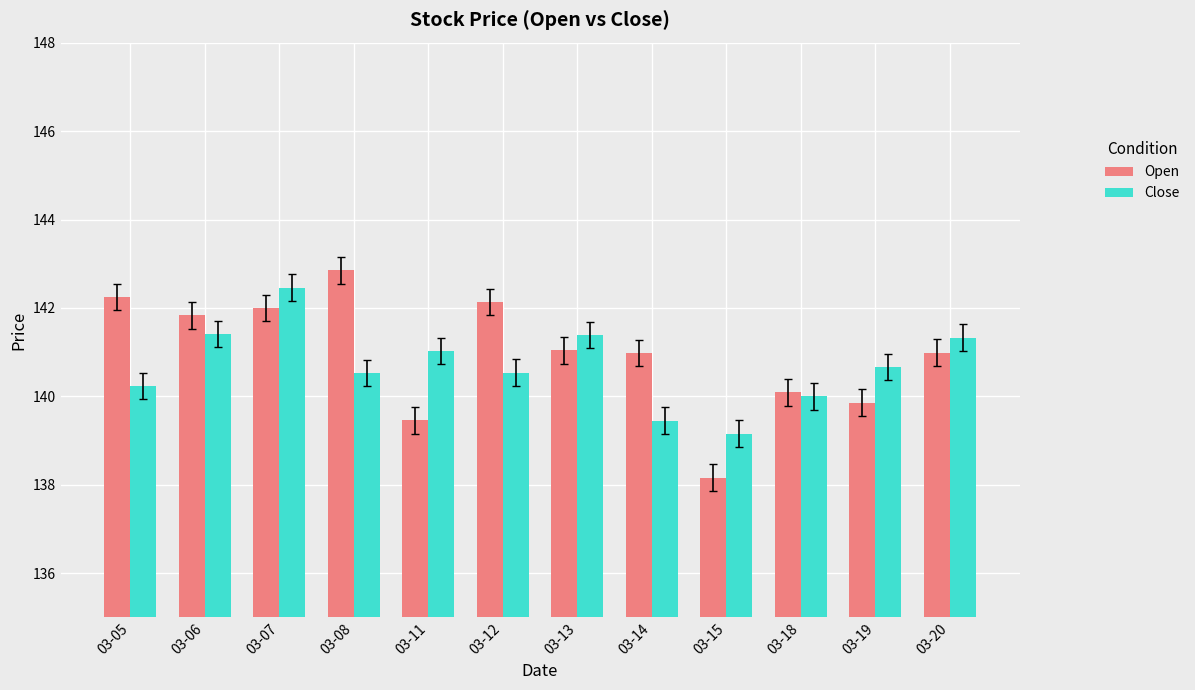

Which category has the highest value across all series?

03-08